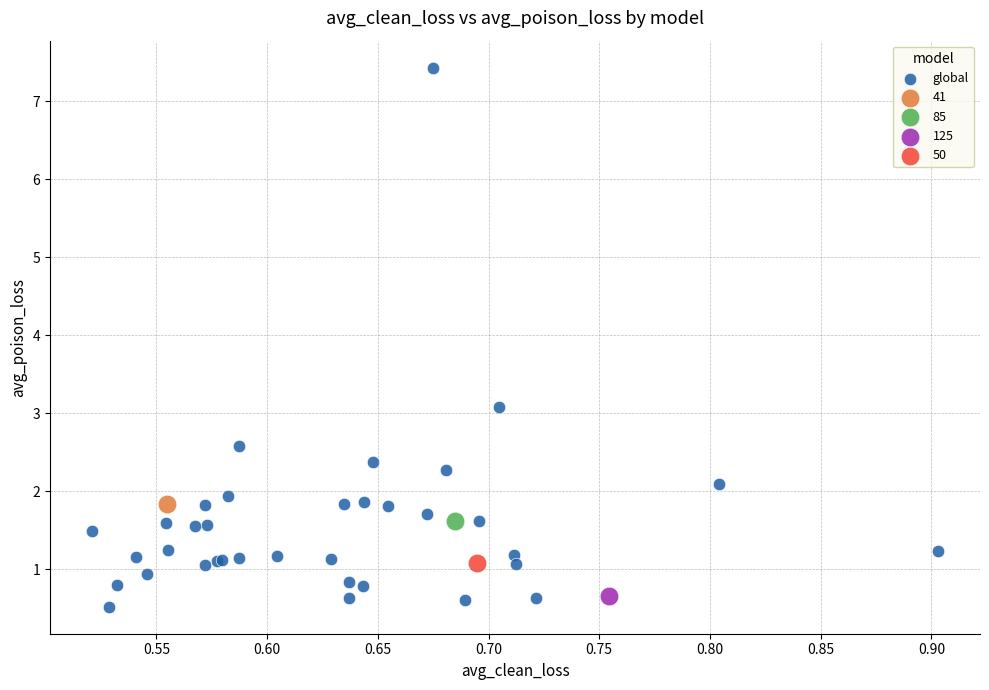

What are all the series names shown in the legend?

global, 41, 85, 125, 50